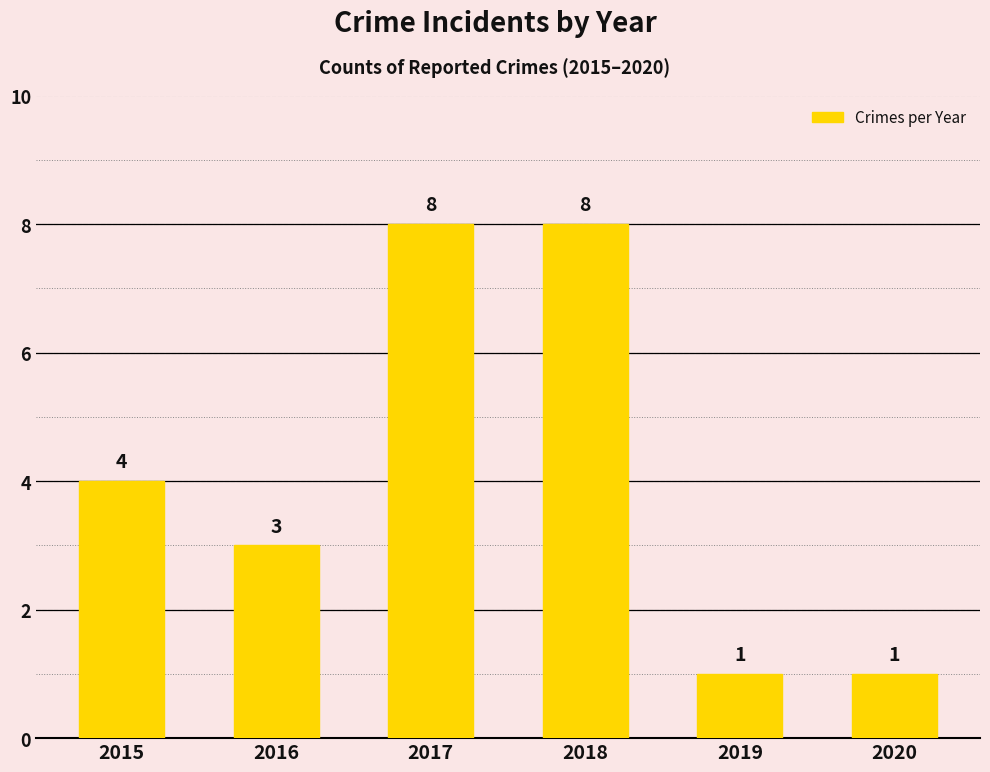

Count the number of categories in the chart.

6